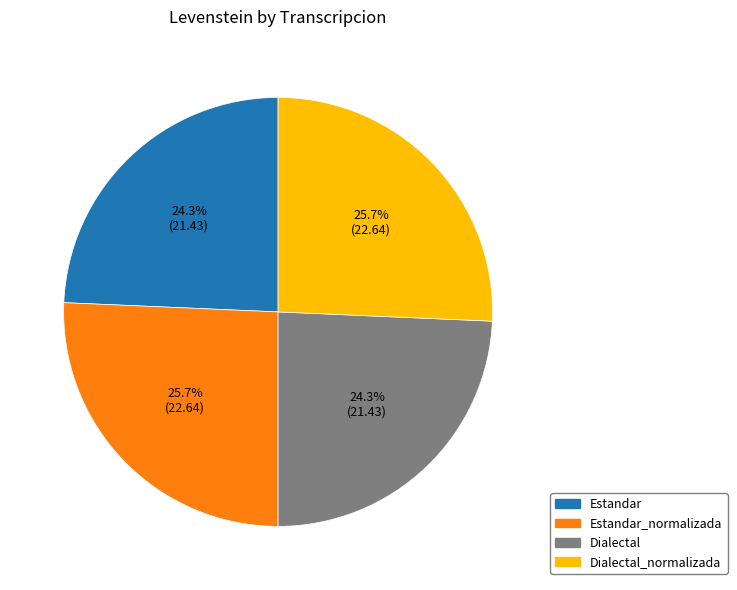

Does any single category account for the majority?

No